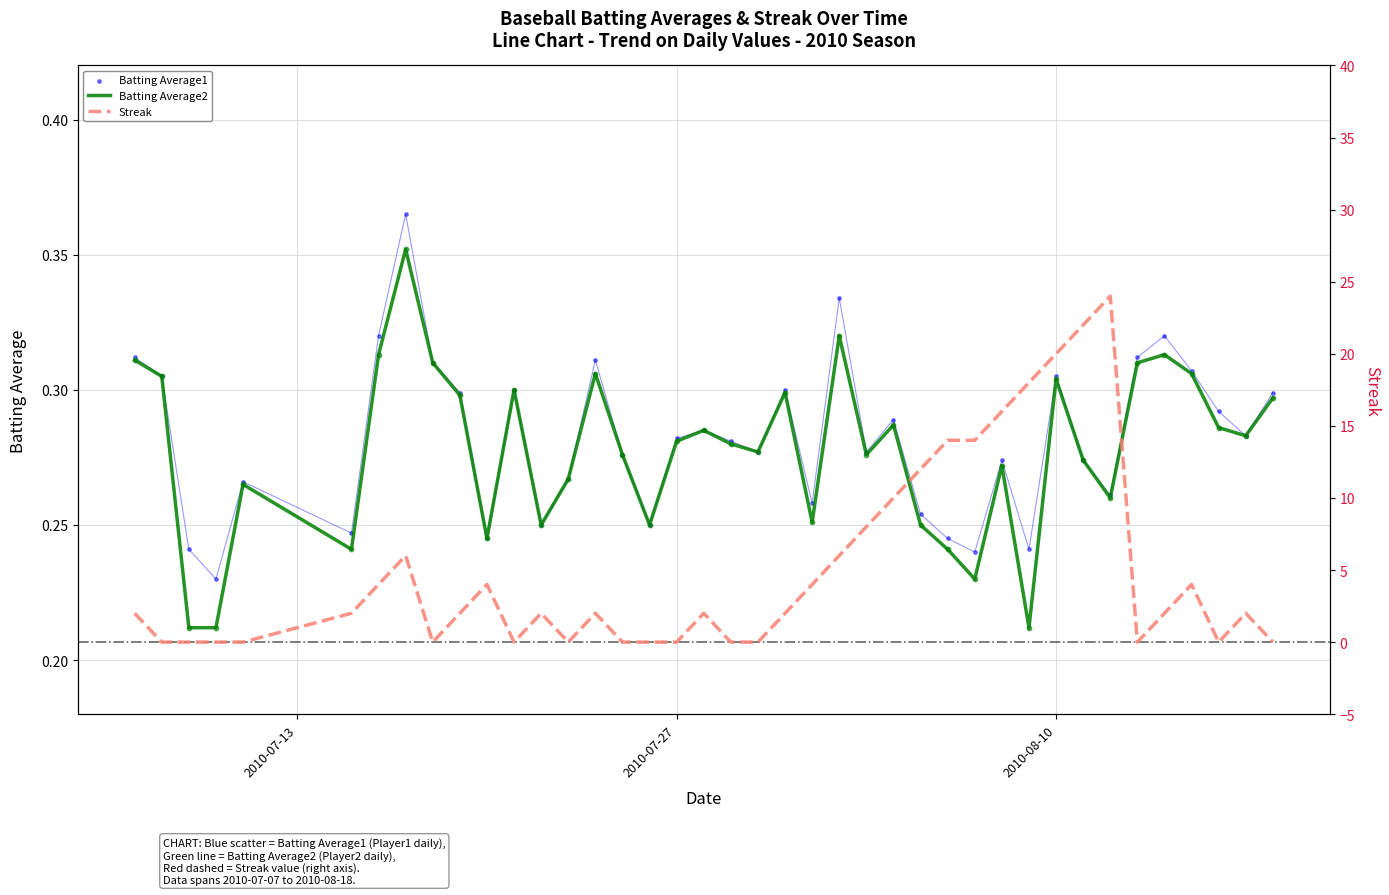

Is the value of Streak at 35 greater than the value of Batting Average1 at 2010-07-27?

Yes